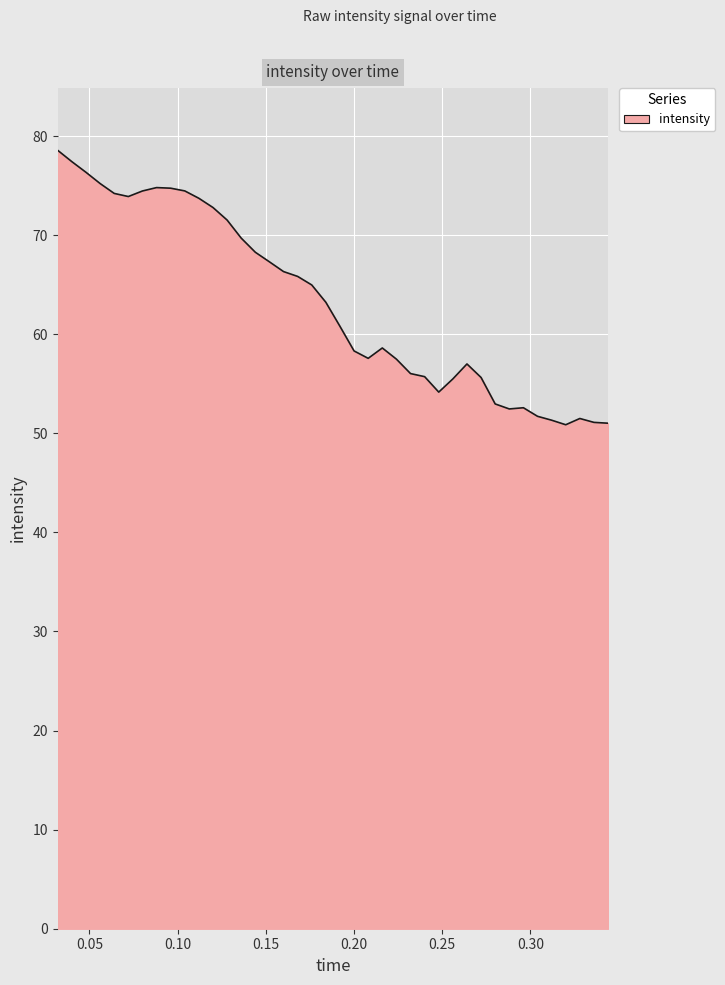

What is the greatest value displayed?

78.5